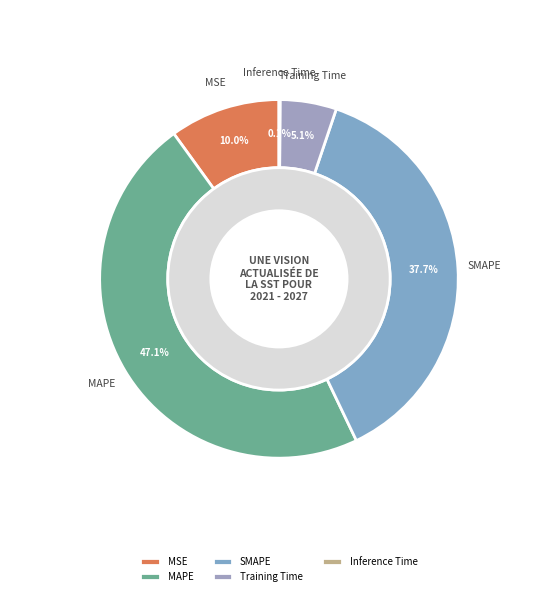

True or false: Training Time accounts for 5% of the total.

True